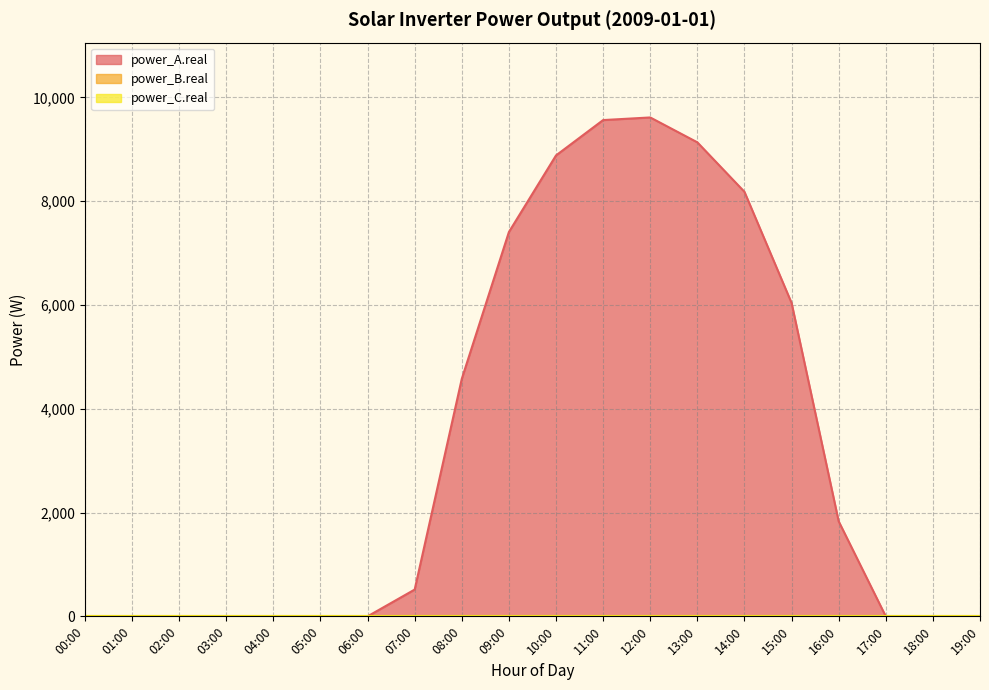

True or false: power_B.real and power_A.real cross at least once.

False